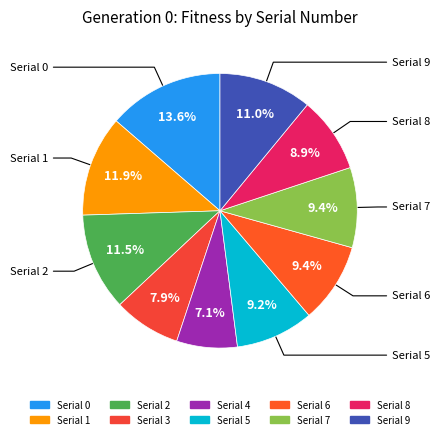

What is the smallest slice in the pie chart?

4